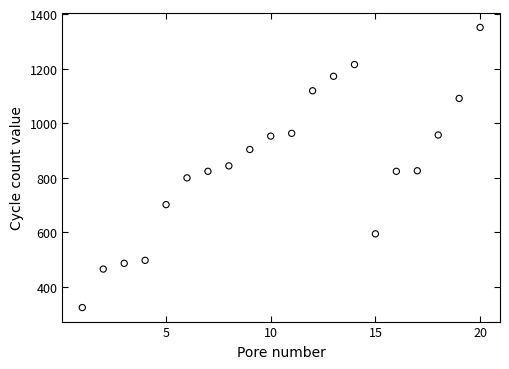

What is the range of X values (max minus min)?

19